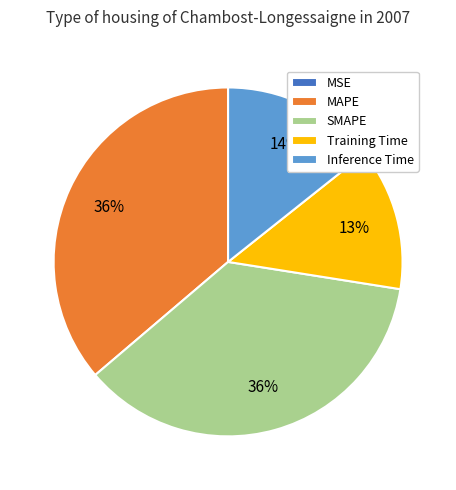

Is MAPE the majority of the pie?

No